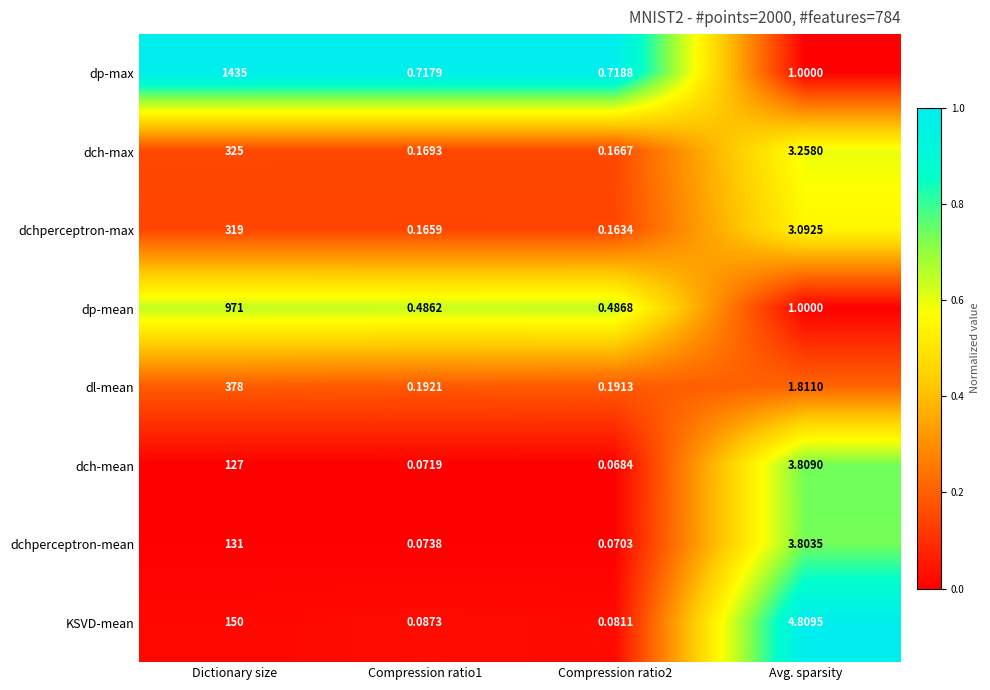

Which series has the widest spread of values?

dp-max